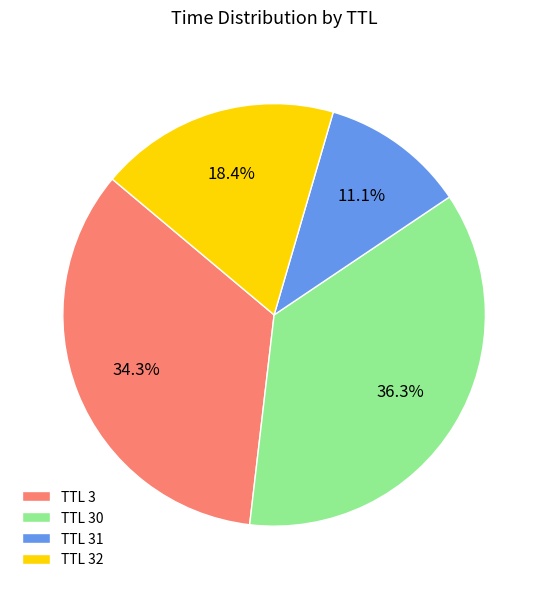

Combined, do TTL 31 and TTL 32 account for over 50%?

No